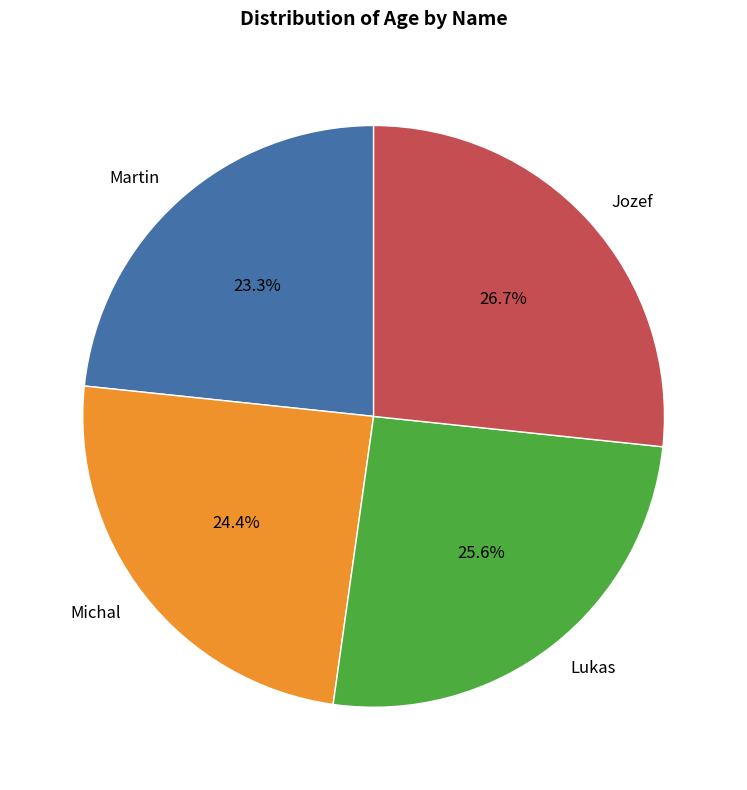

To the nearest percent, what portion does Lukas represent?

26%